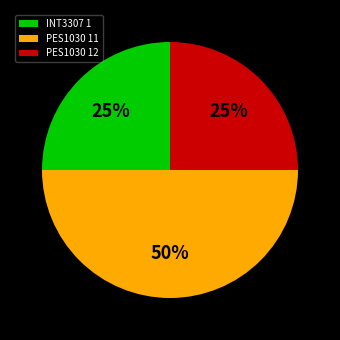

What percentage is the PES1030 12 slice, to the nearest percent?

25%